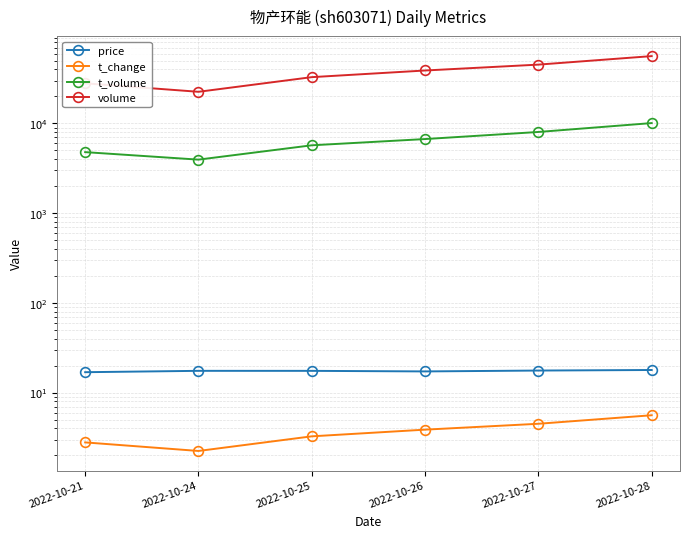

What is the sum of the price values at 2022-10-27 and 2022-10-25?

35.1